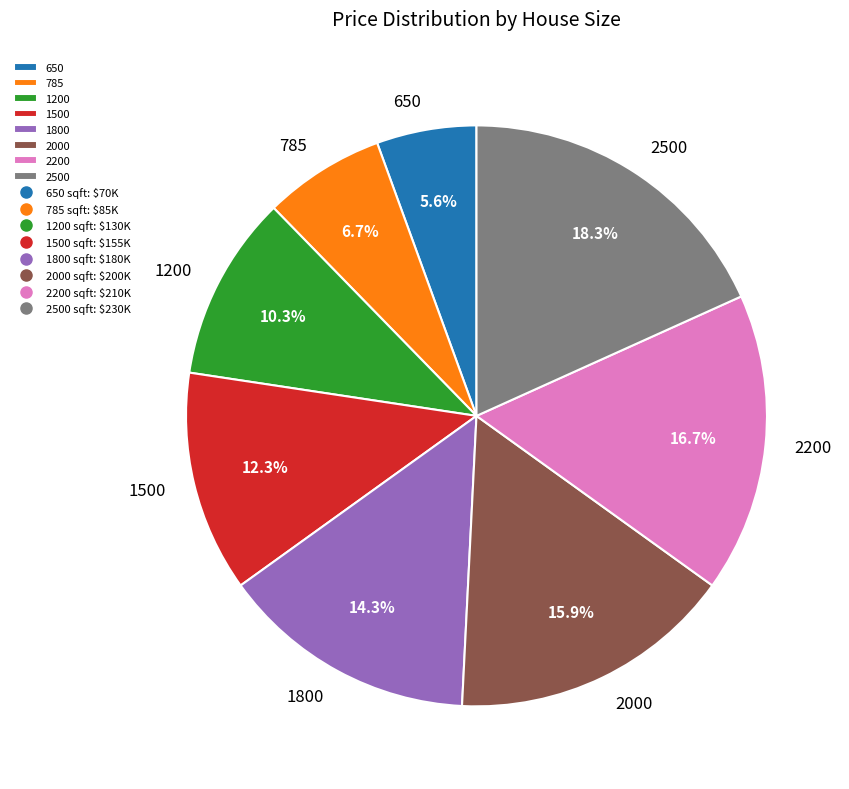

Which category has the smallest portion of the pie?

650